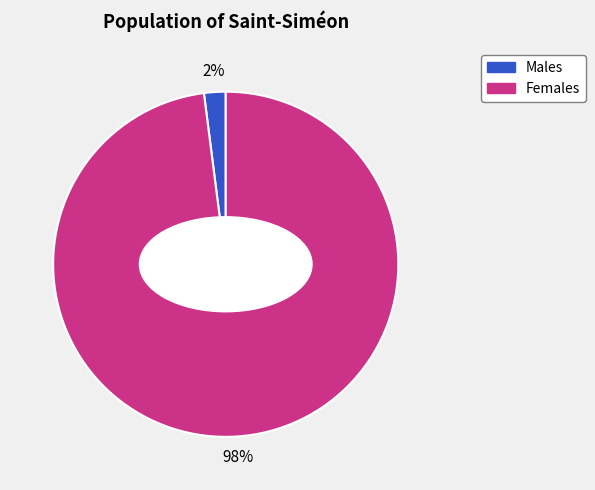

Does any single category account for the majority?

Yes